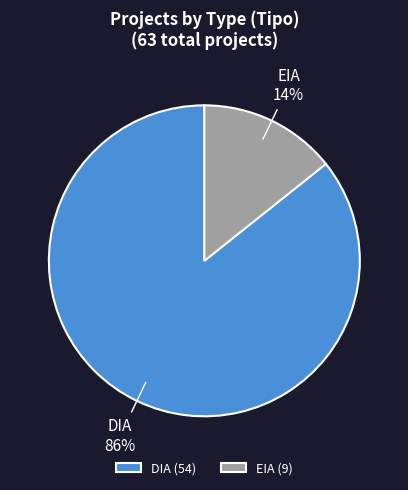

Is EIA the majority of the pie?

No